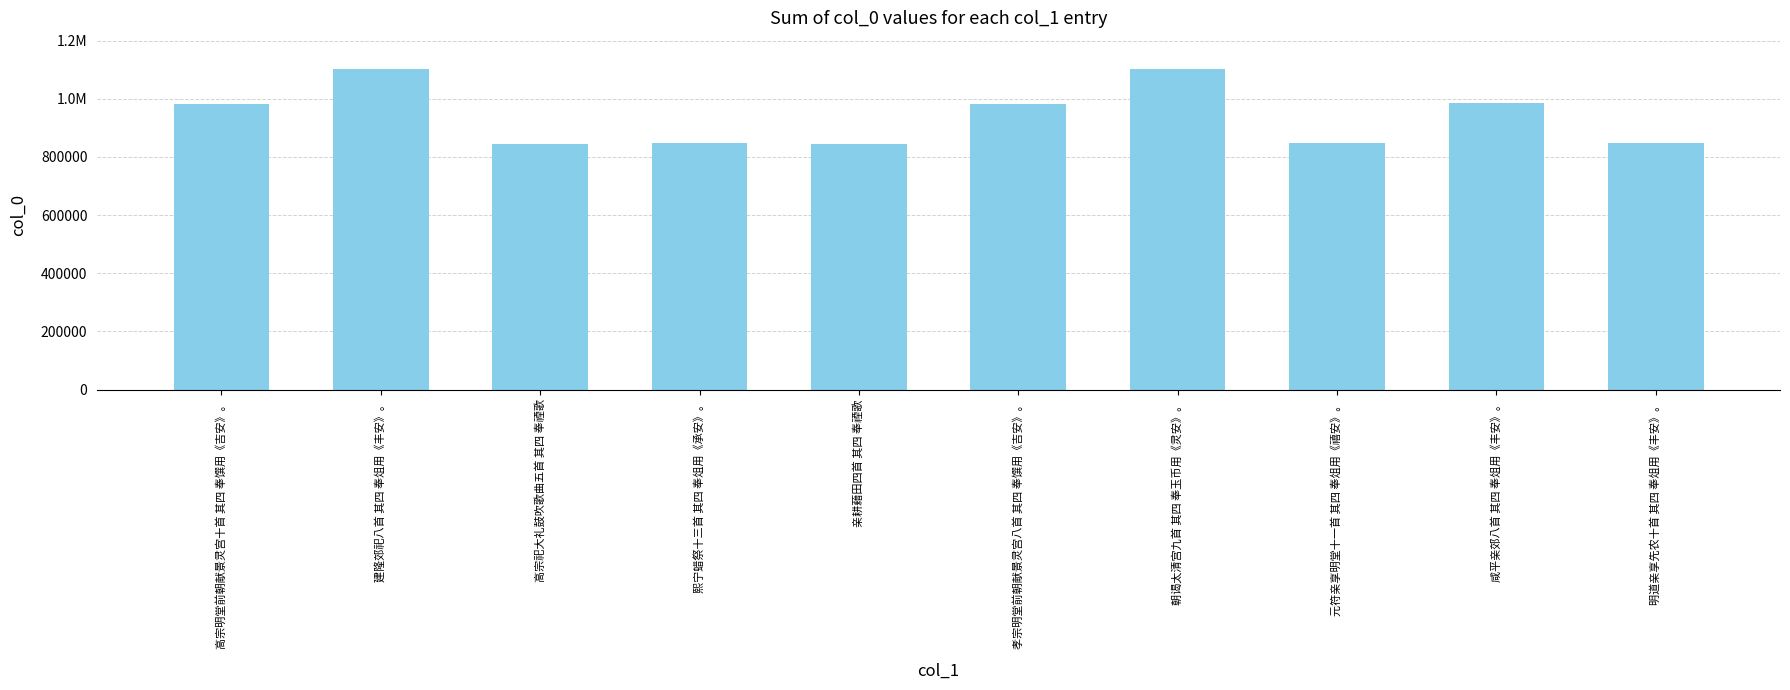

What position from the left is 熙宁蜡祭十三首 其四 奉俎用《承安》。?

4